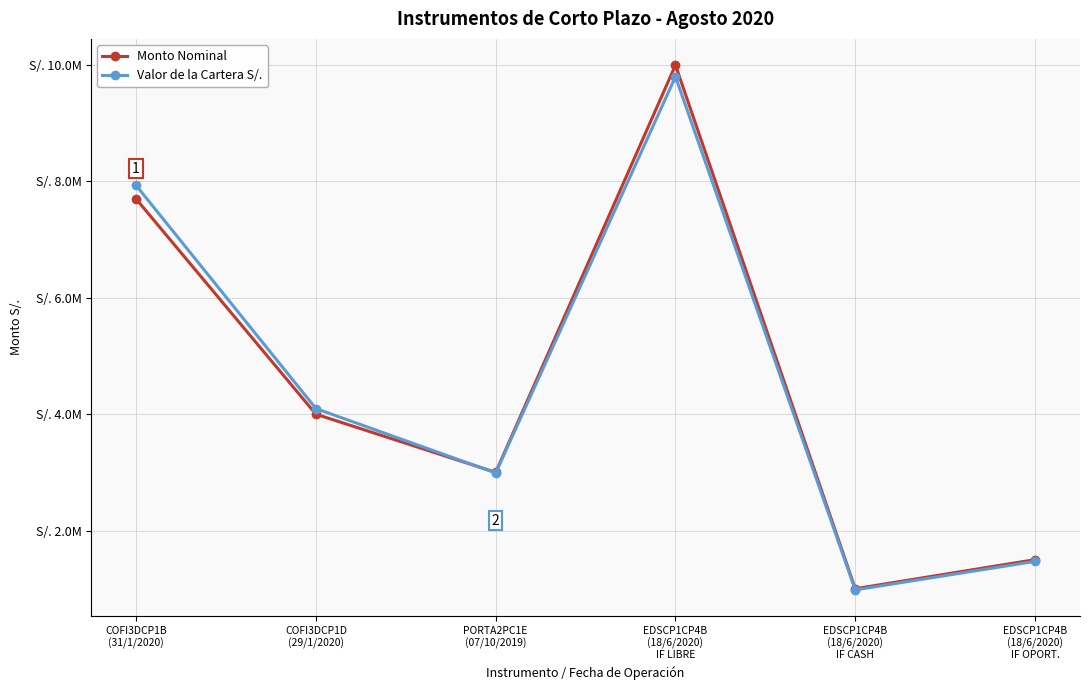

What is the difference between the highest and lowest values at EDSCP1CP4B
(18/6/2020)
IF OPORT.?

29748.6